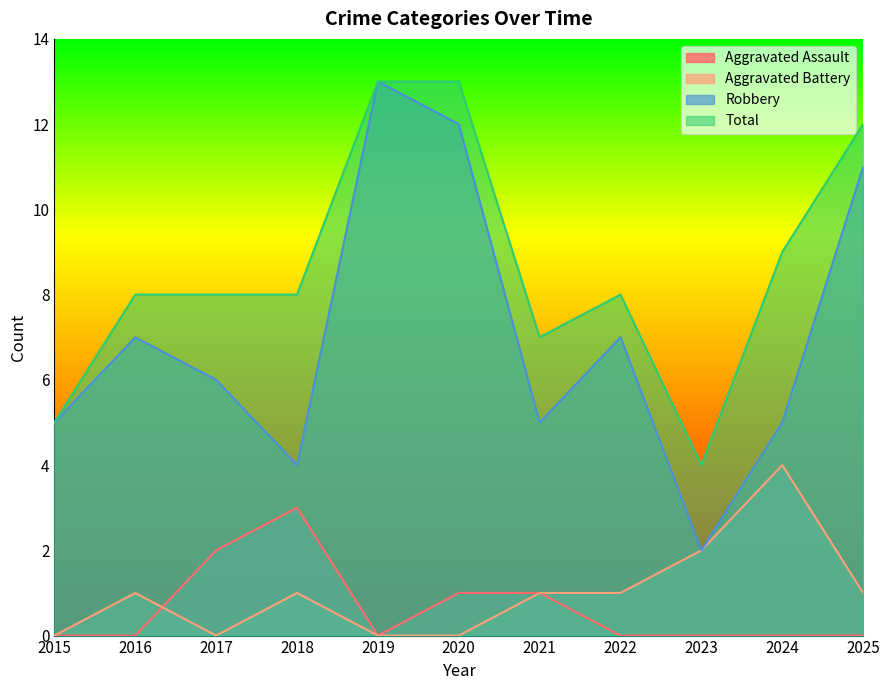

What is the maximum value shown in the chart?

13